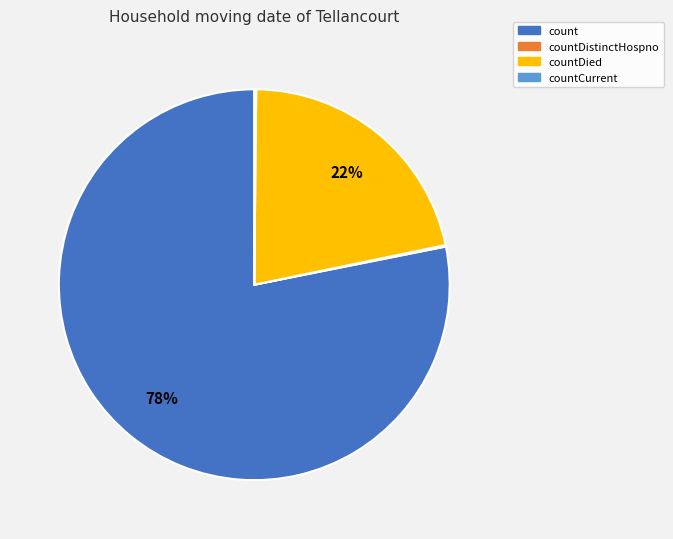

To the nearest percent, what is the difference between the largest and smallest slice percentages?

78%